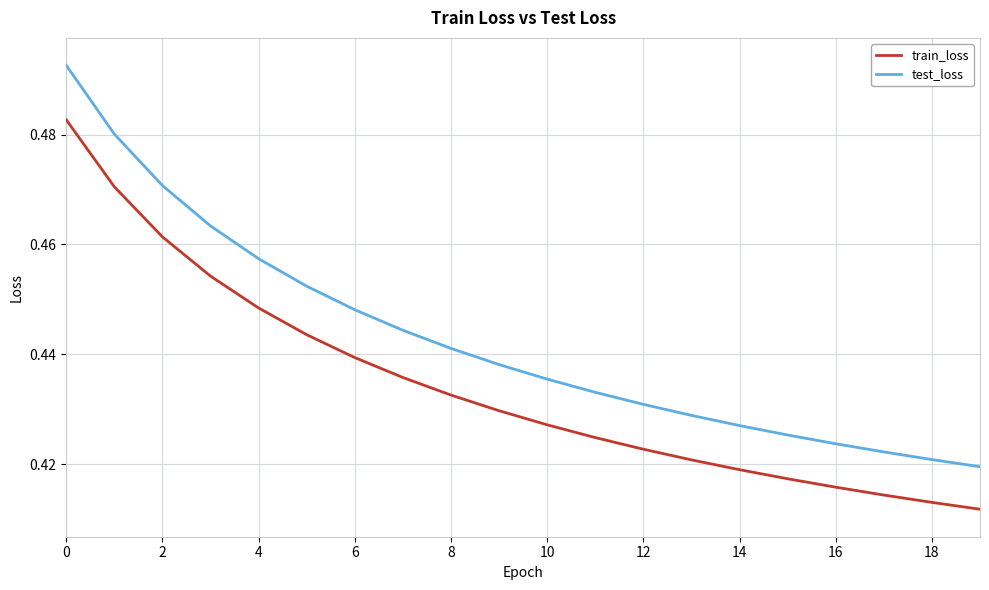

What are all the series names shown in the legend?

train_loss, test_loss